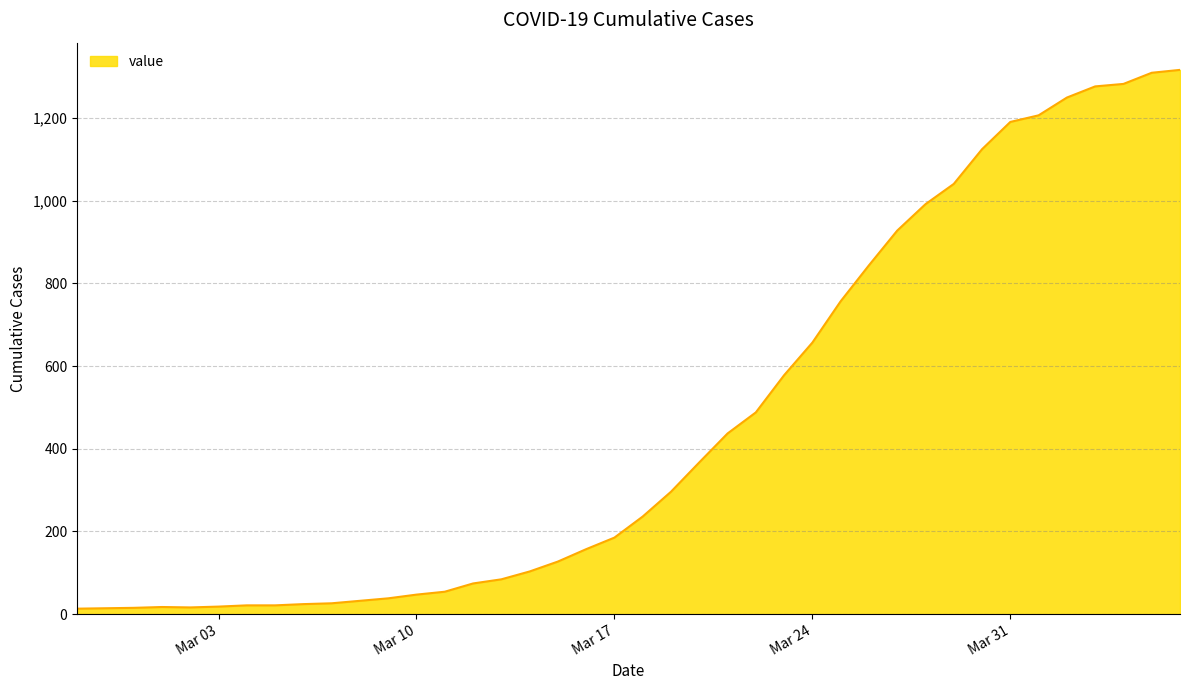

What is the smallest value displayed?

13